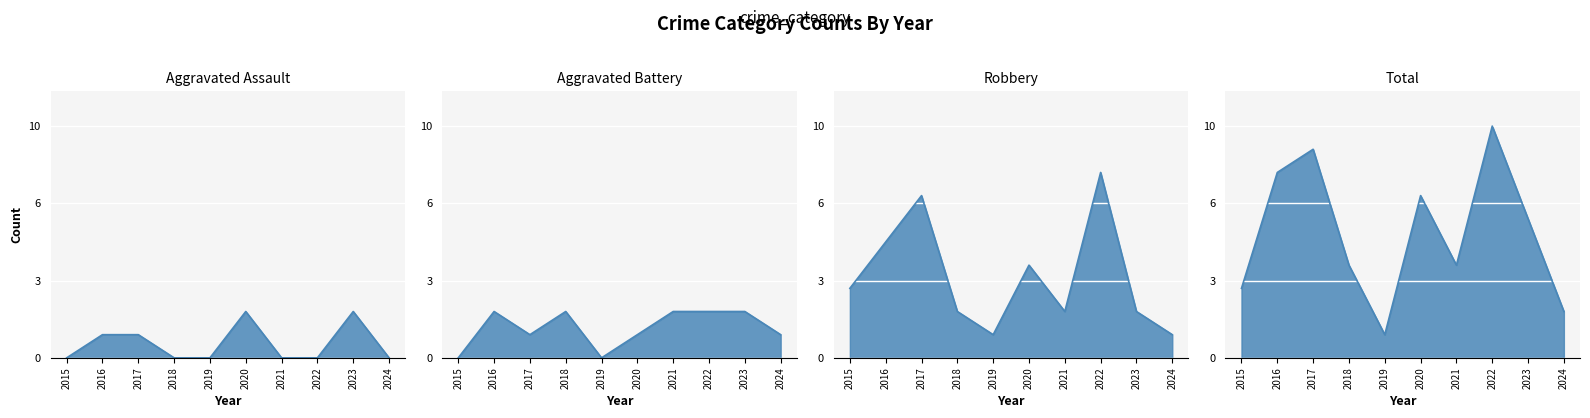

Reading left to right, what are all the values shown in this chart?

Aggravated Assault: 2015=0	2016=1	2017=1	2018=0	2019=0	2020=2	2021=0	2022=0	2023=2	2024=0
Aggravated Battery: 2015=0	2016=2	2017=1	2018=2	2019=0	2020=1	2021=2	2022=2	2023=2	2024=1
Robbery: 2015=3	2016=5	2017=7	2018=2	2019=1	2020=4	2021=2	2022=8	2023=2	2024=1
Total: 2015=3	2016=8	2017=9	2018=4	2019=1	2020=7	2021=4	2022=10	2023=6	2024=2